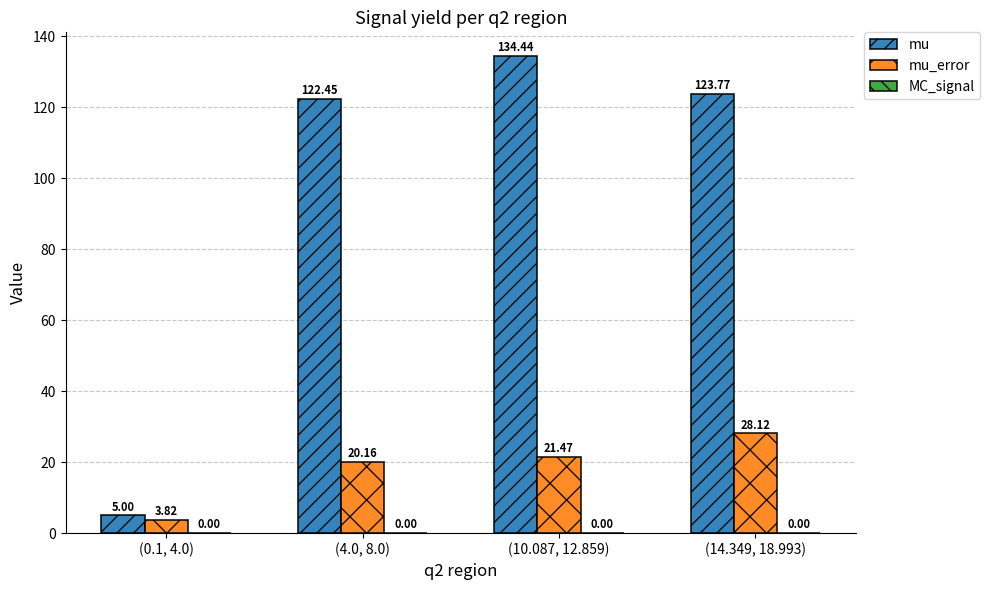

Which series has the widest spread of values?

mu